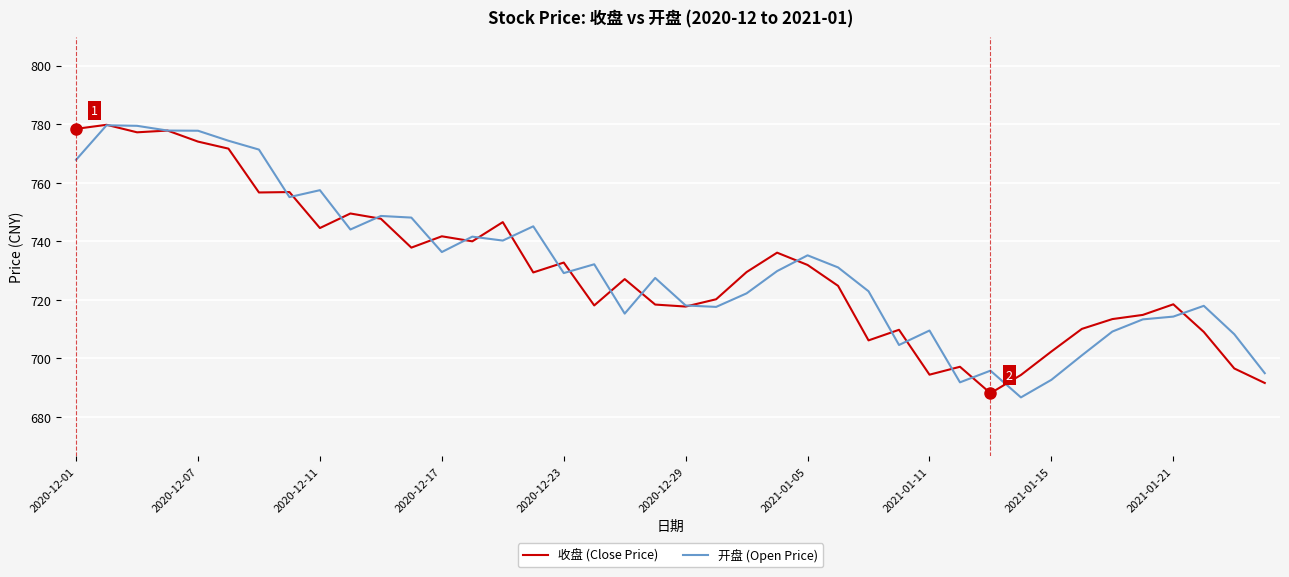

What is the lowest value of the 开盘 (Open Price) series?

686.6